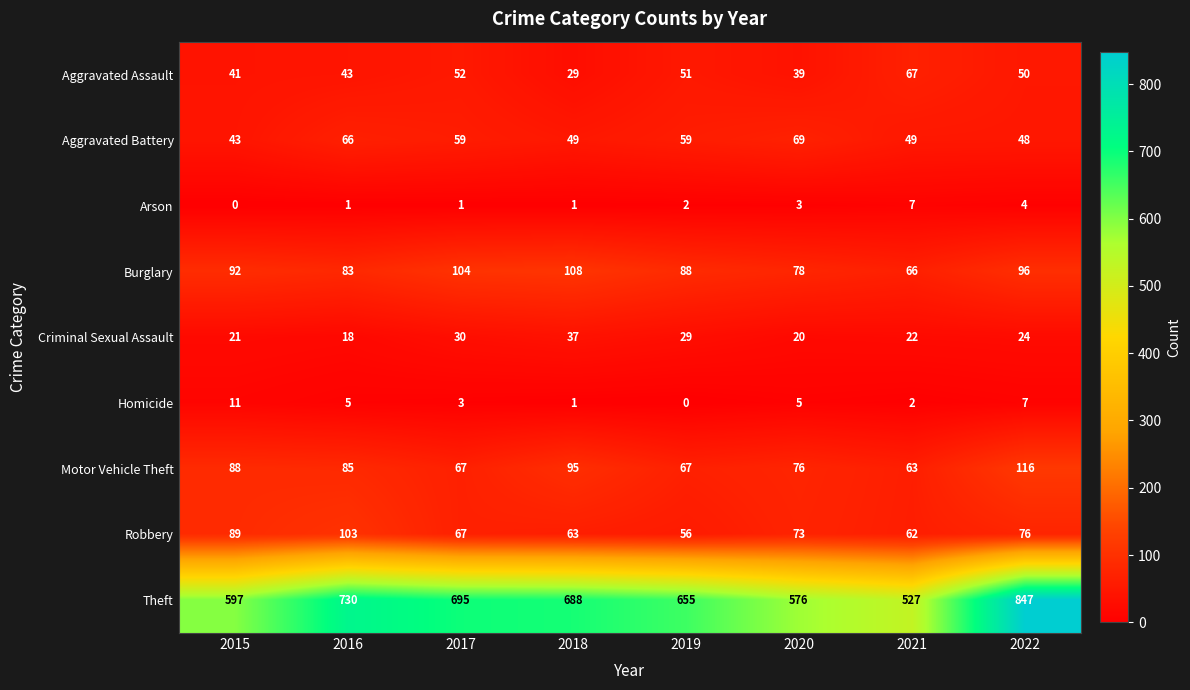

What is the sum of the Aggravated Battery values at 2015 and 2020?

112